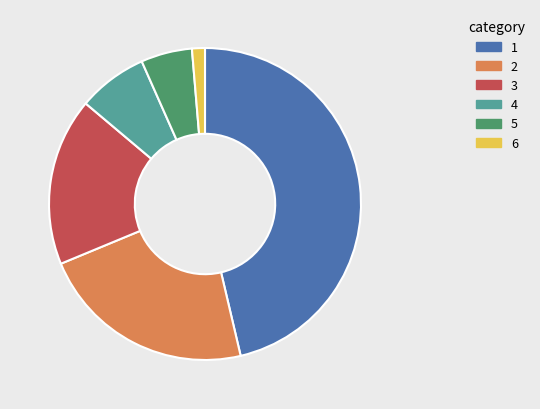

Is there any slice that represents more than half of the pie?

No